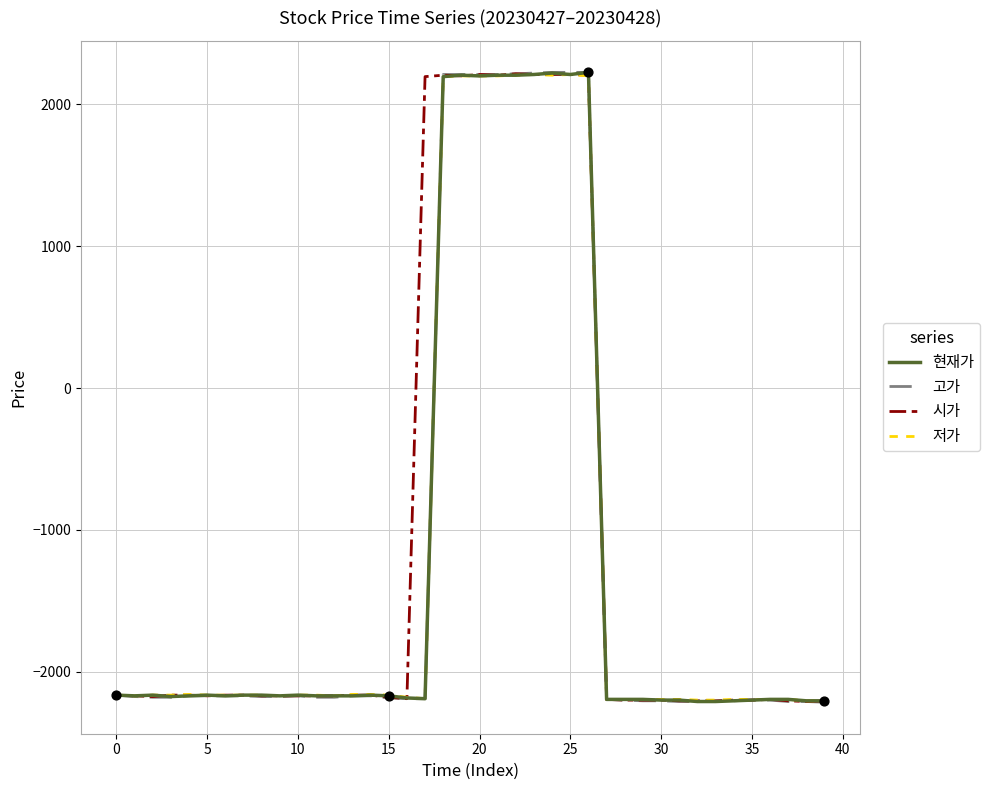

At how many categories does at least one series exceed 679?

10